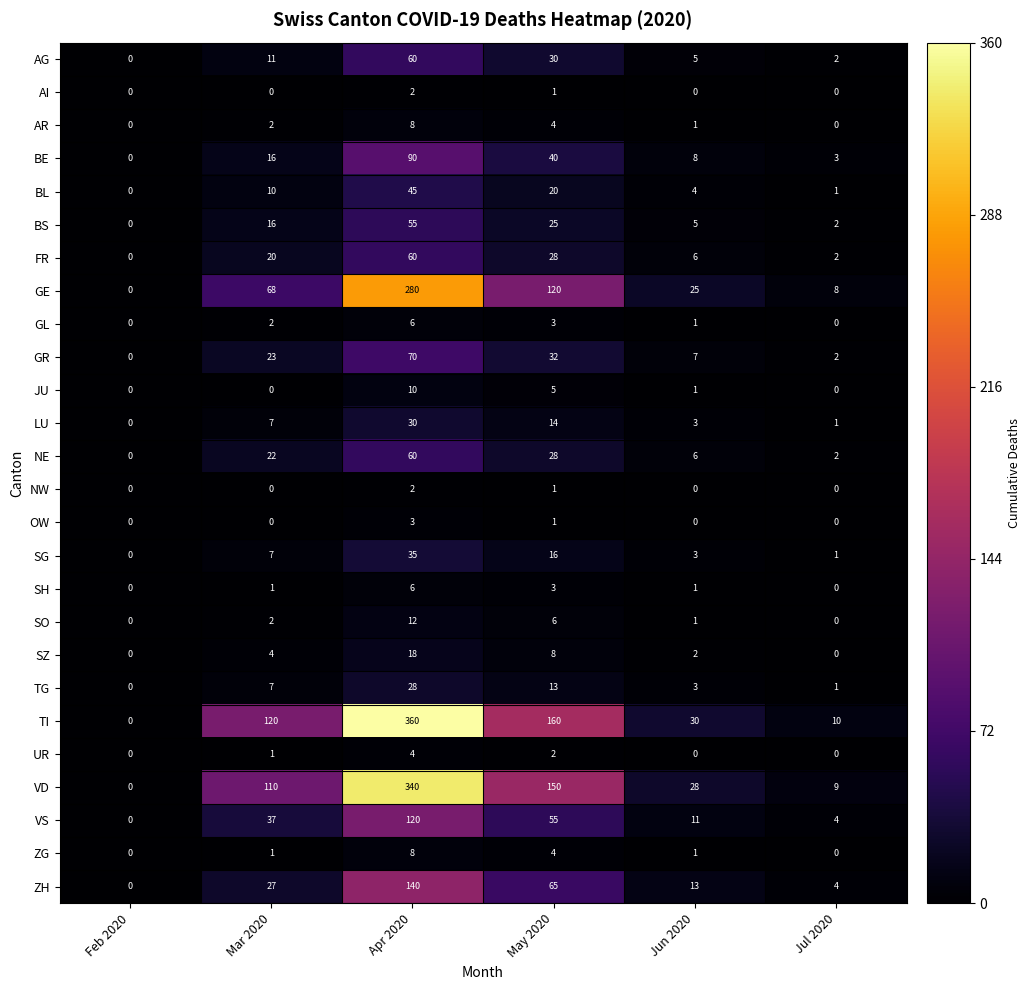

Count the number of data series in this chart.

26